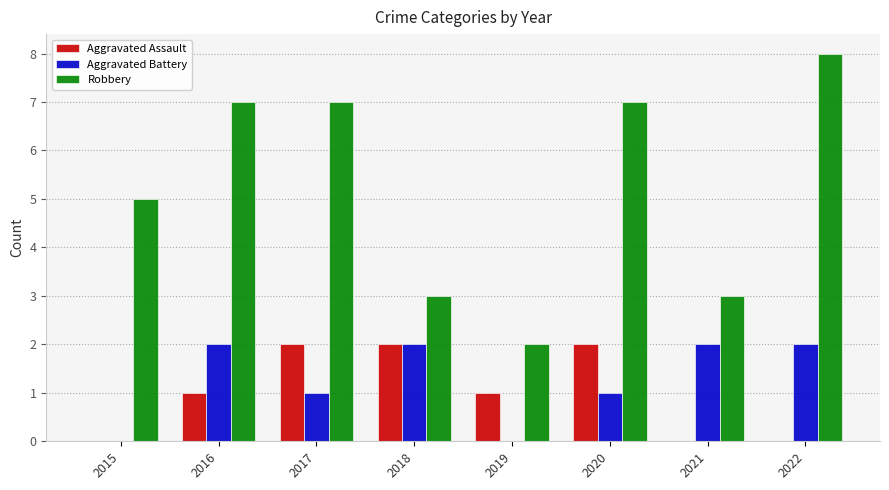

What is the sum of all Aggravated Battery values?

10